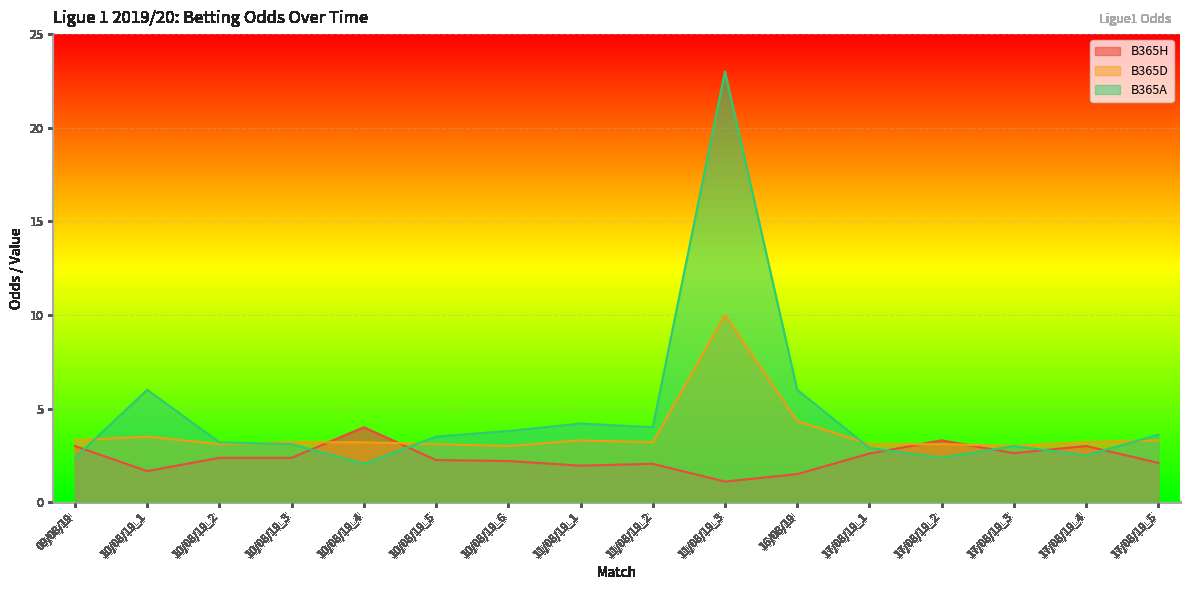

Where do B365H and B365D first cross each other?

10/08/19_3 and 10/08/19_4